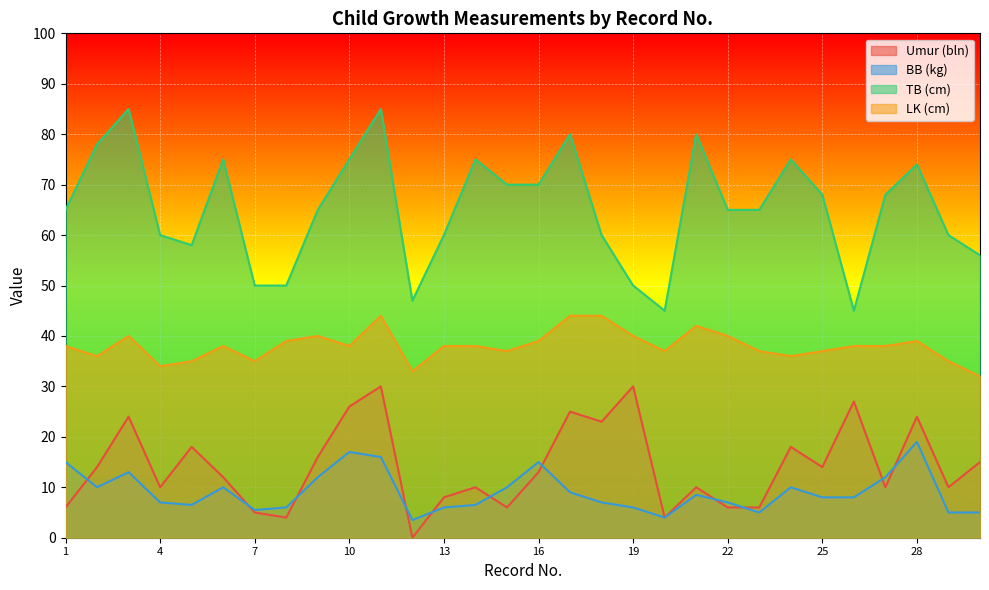

List the labels in order of LK (cm) value, smallest first.

30, 12, 4, 5, 7, 29, 2, 24, 15, 20, 23, 25, 1, 6, 10, 13, 14, 26, 27, 8, 16, 28, 3, 9, 19, 22, 21, 11, 17, 18